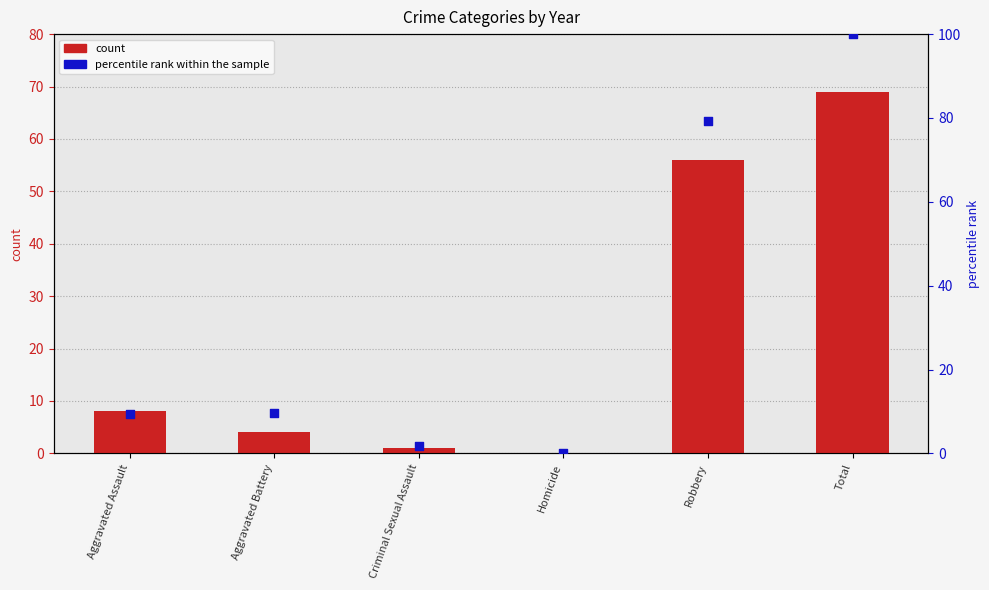

Which series has the largest Y range (max minus min)?

percentile rank within the sample